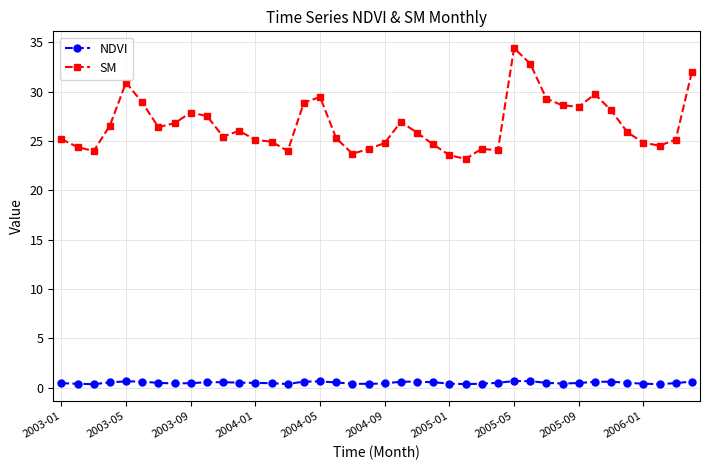

Which series has the largest total across all categories?

SM